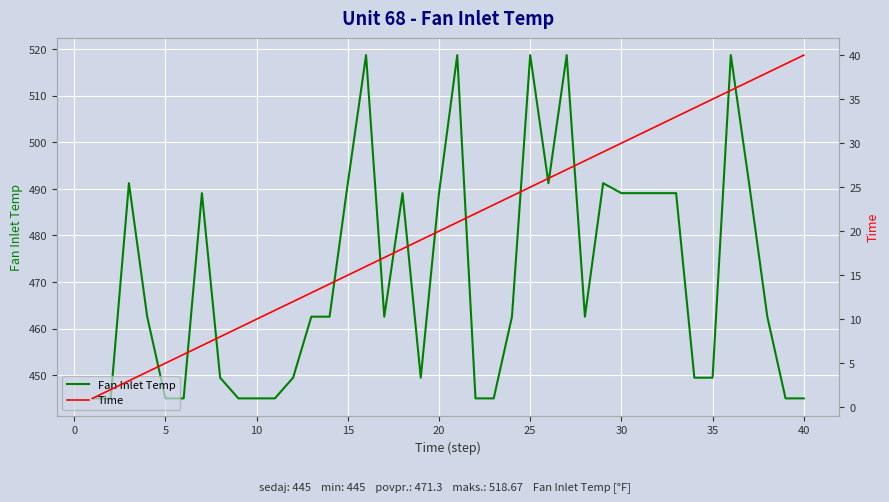

Which series has the largest range (max minus min)?

Fan Inlet Temp